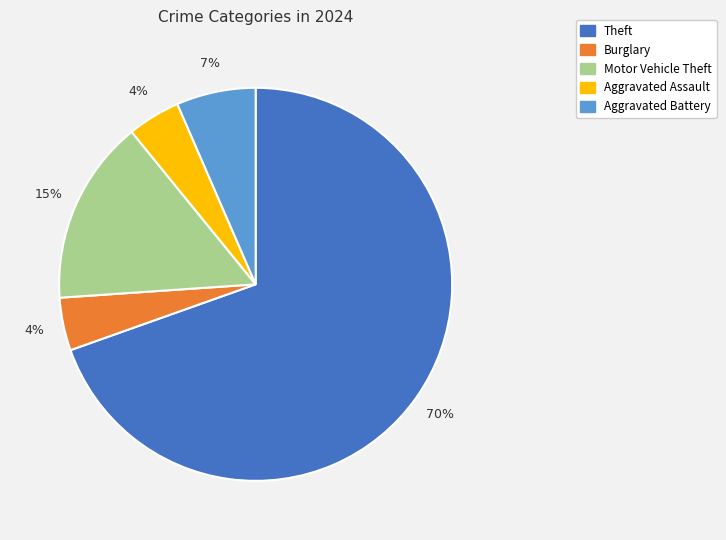

To the nearest percent, what is the average slice percentage?

20%